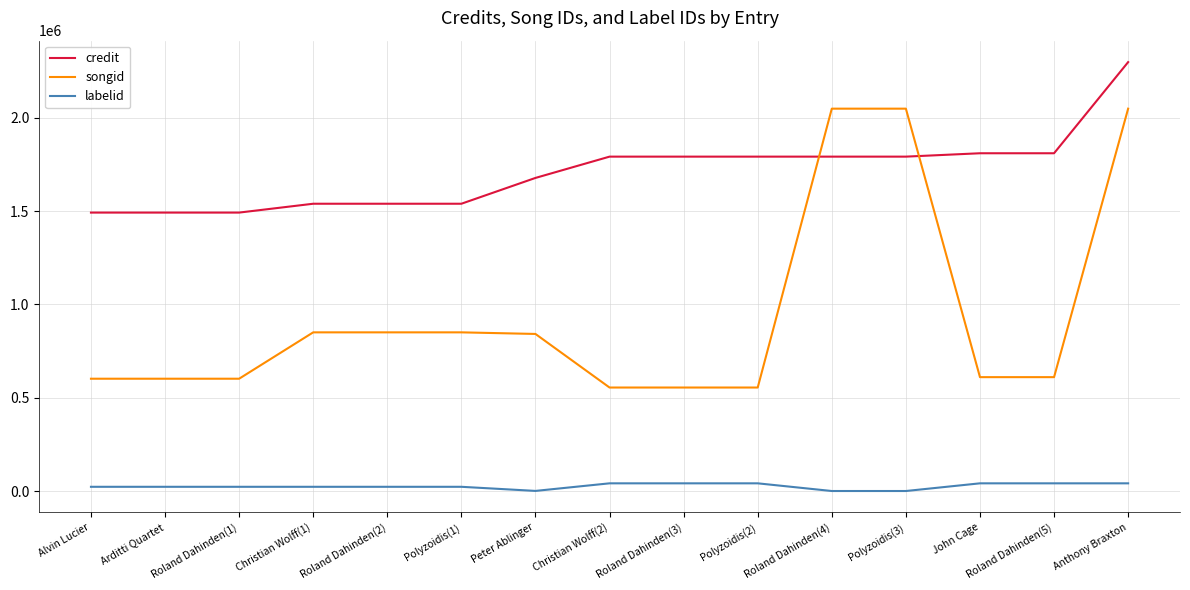

What is the difference between the maximum and minimum values in the songid series?

1494147